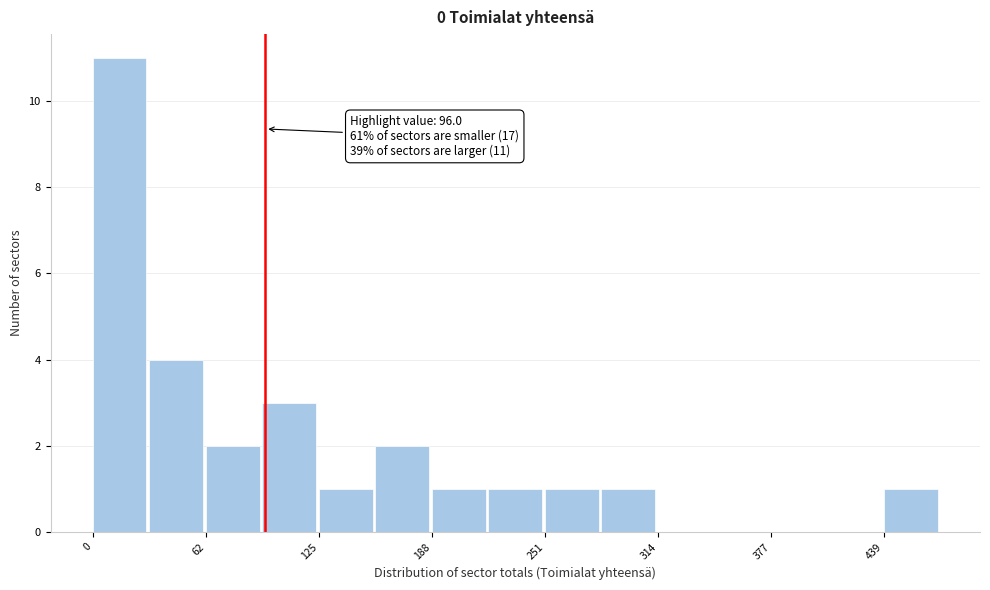

Around what value on the x-axis is the tallest bar? Give the approximate position of its centre, as read against the axis.

10